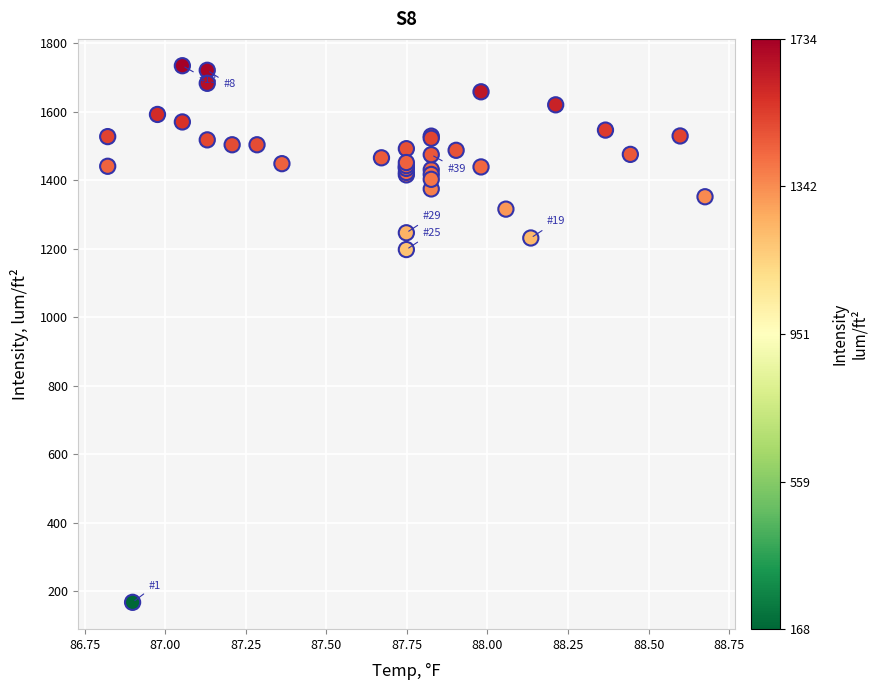

What Y value in the scatter plot is closest to 950?

1197.2